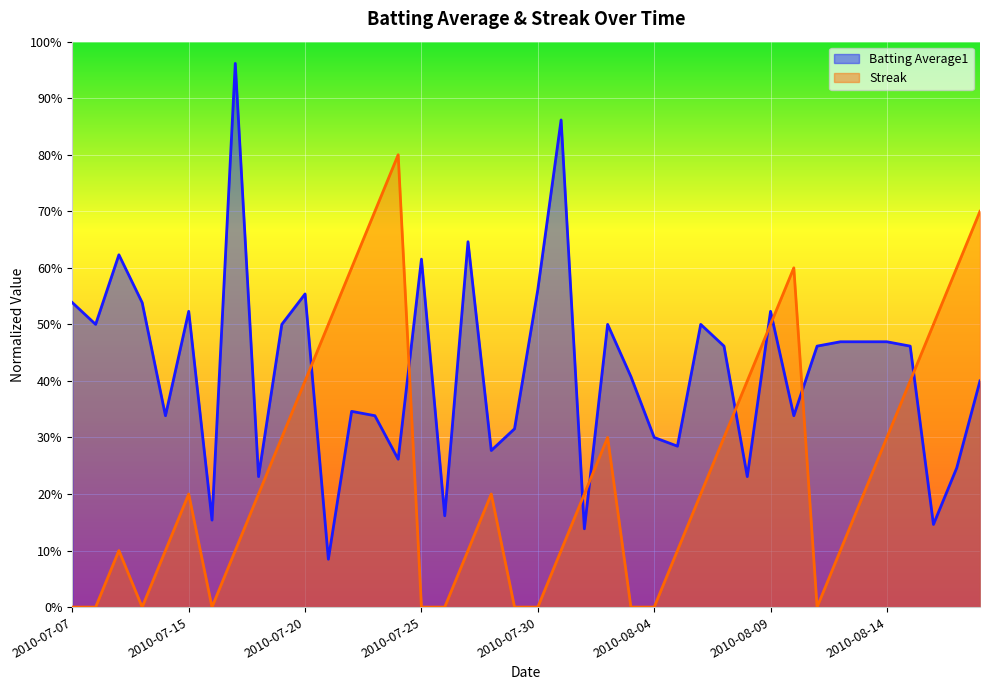

List the series in order of their overall mean, lowest first.

Streak, Batting Average1